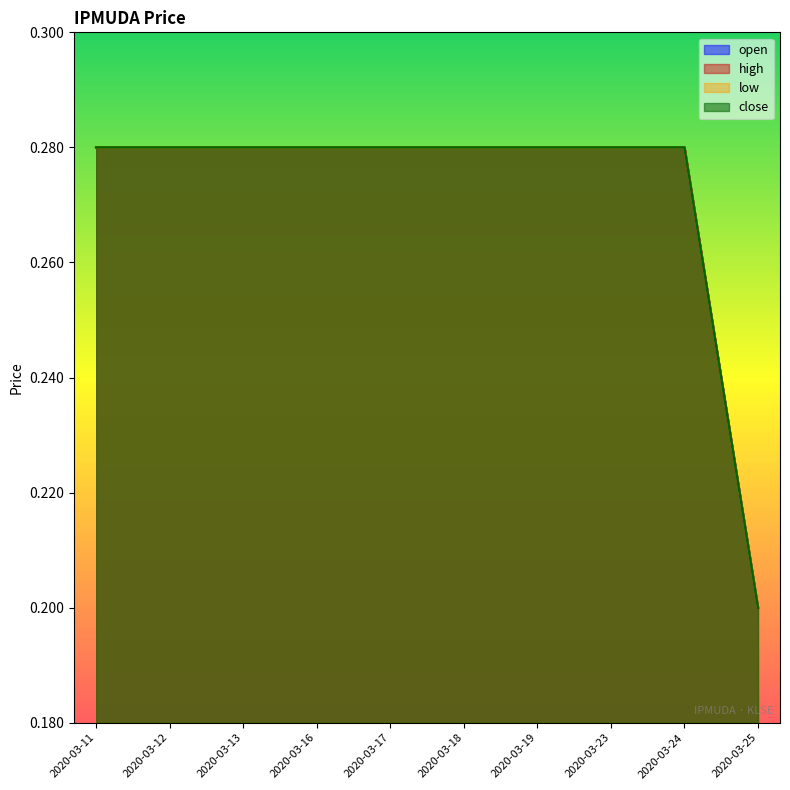

Which series has the widest spread of values?

open